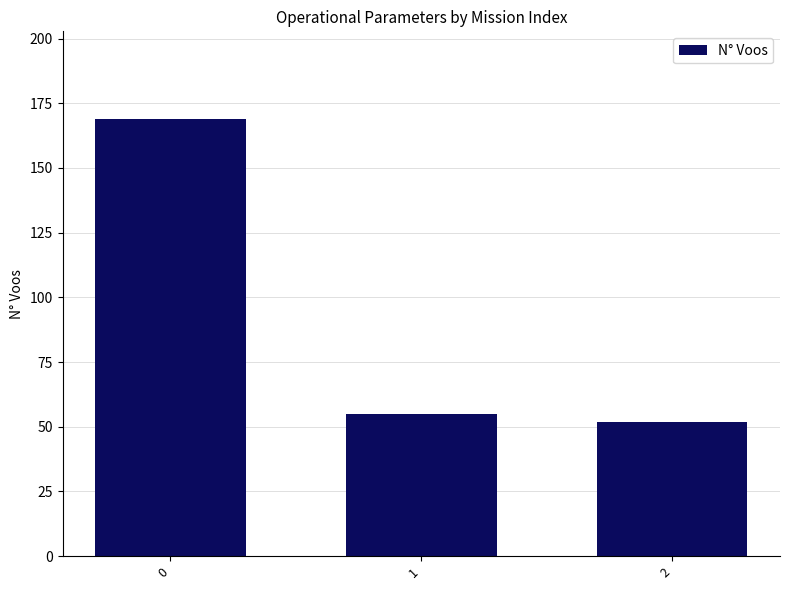

Reading left to right, what are all the values shown in this chart?

0=169	1=55	2=52